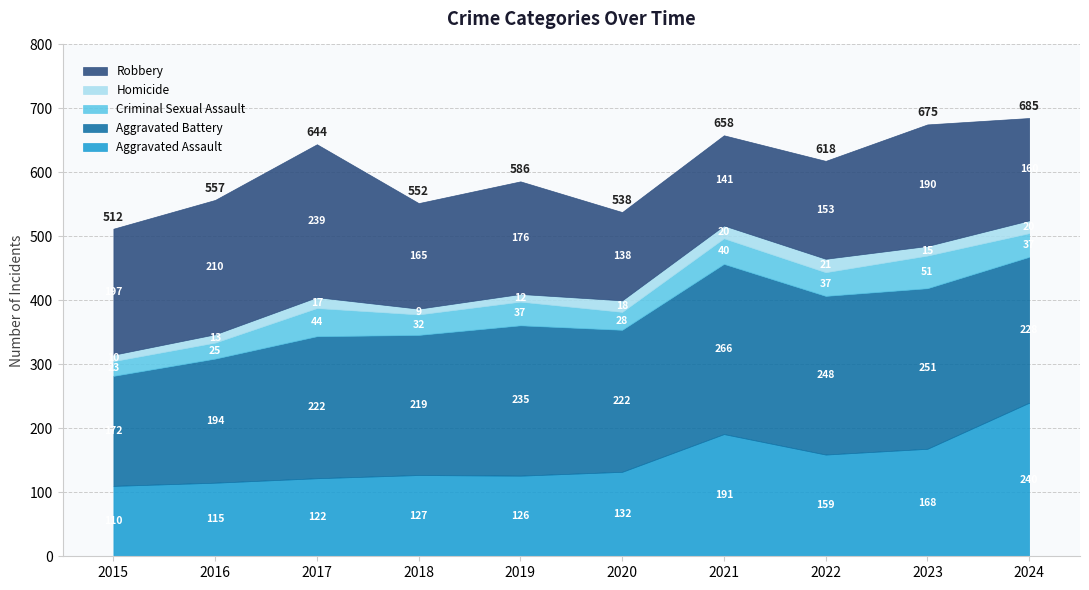

At which category is the sum across all series the highest?

2024